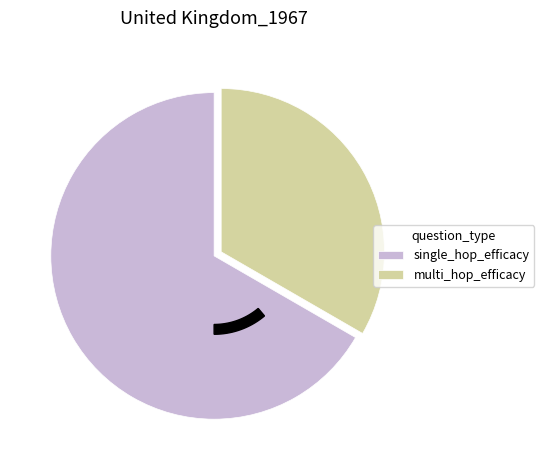

Count the number of slices in the pie.

2